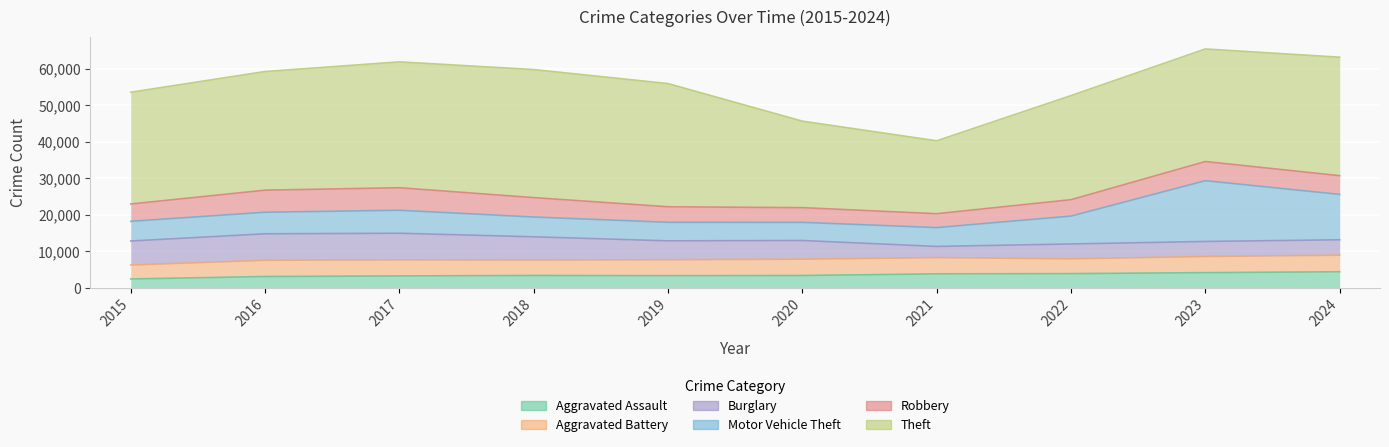

Where is Motor Vehicle Theft nearest to the value 10803?

2024